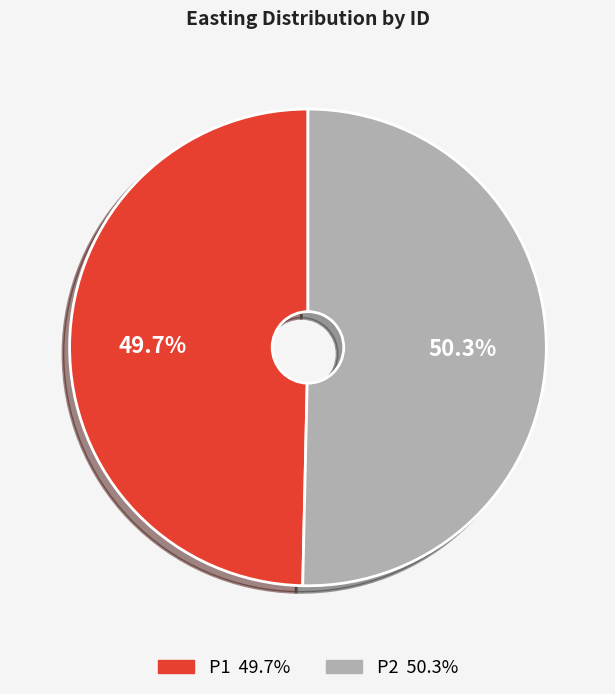

True or false: P2 accounts for 44% of the total.

False